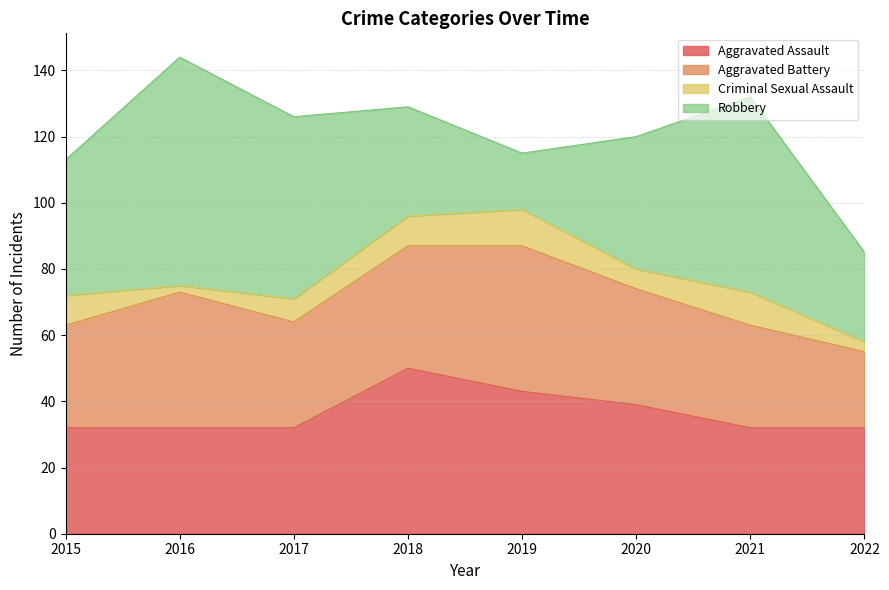

Where is the first local maximum for Criminal Sexual Assault?

2019